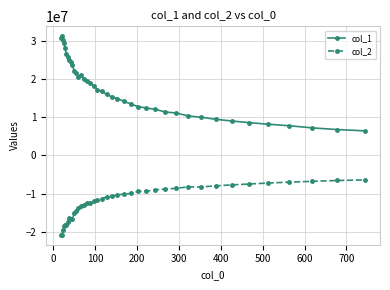

What is the highest value of the col_2 series?

-6423953.0